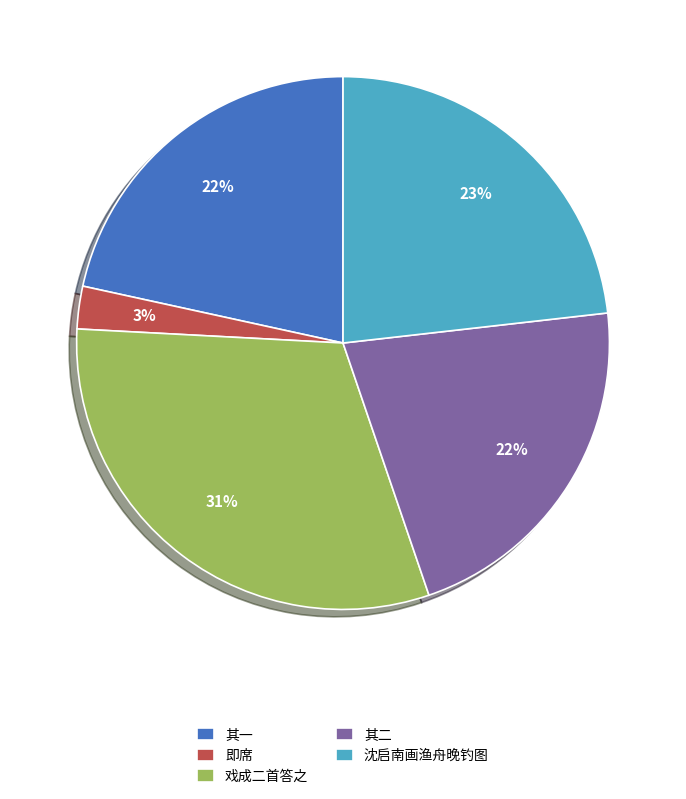

Is there a majority slice in this chart?

No